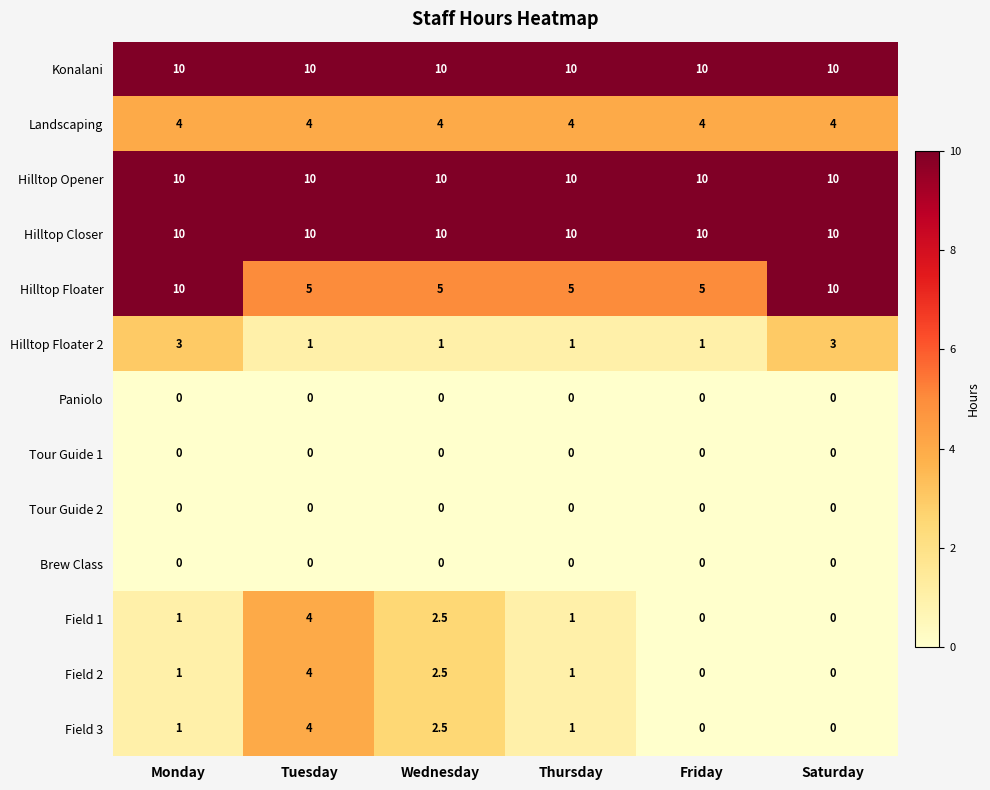

The Paniolo series shows 0.0 at Monday. True or false?

True